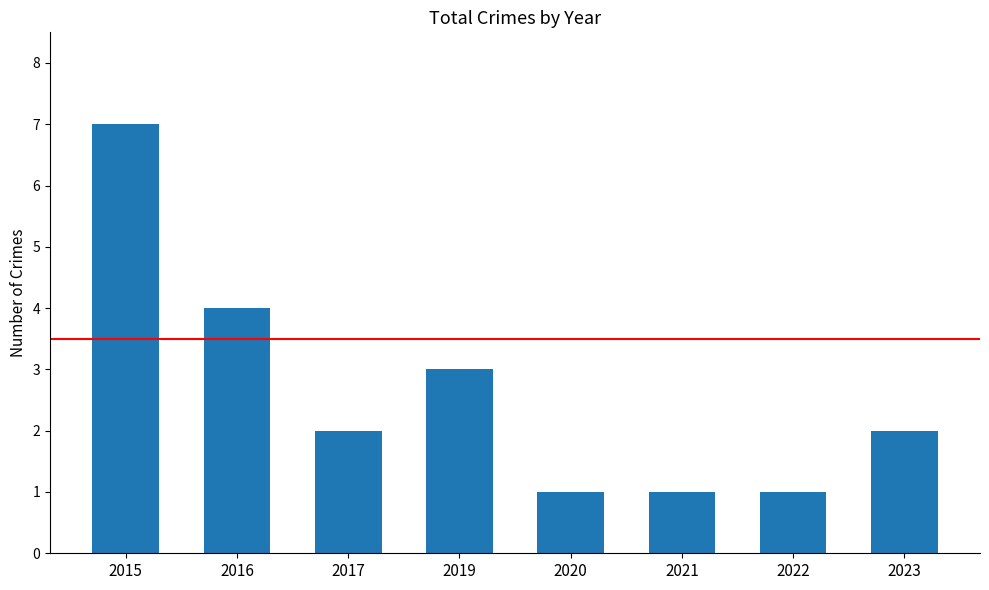

Is it true that the value at 2019 is 5?

False